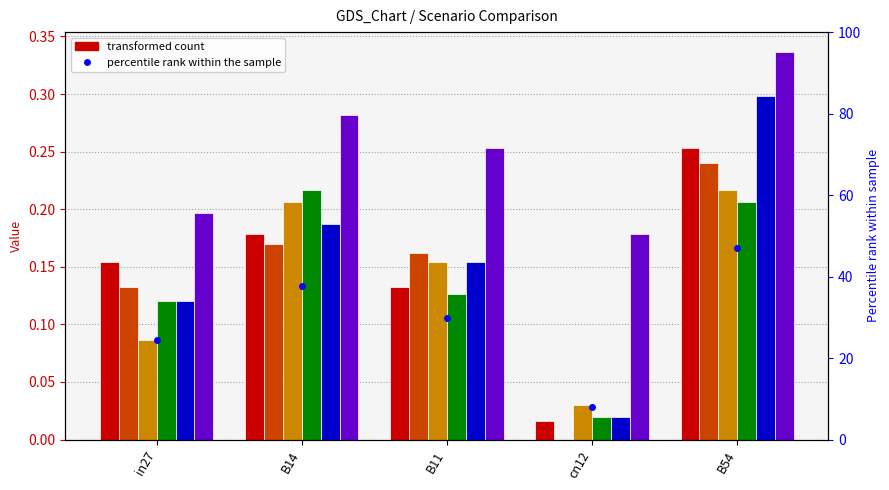

Where is job267_scenario0_522 nearest to the value 0?

cn12